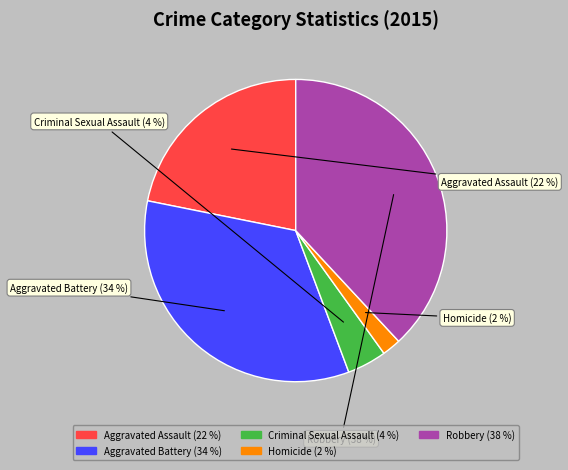

Does Robbery account for over 50% of the chart?

No